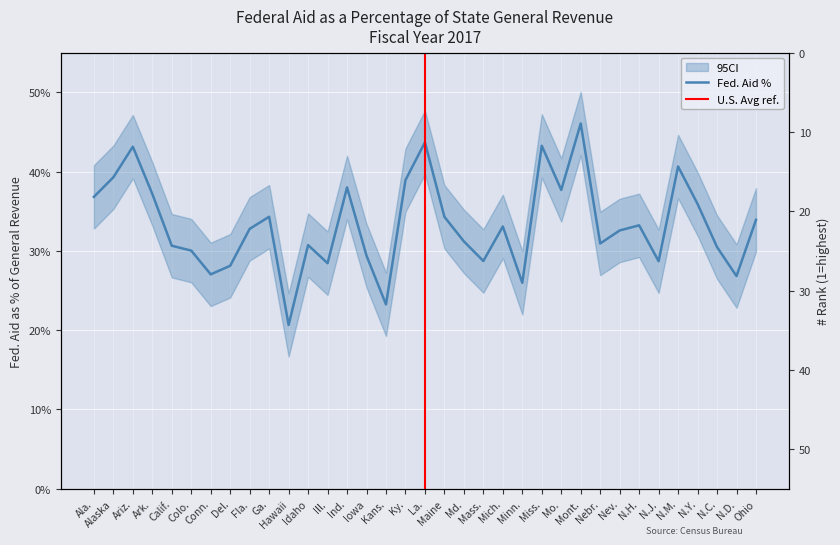

Between Calif. and Maine, which series saw the biggest shift?

Rank